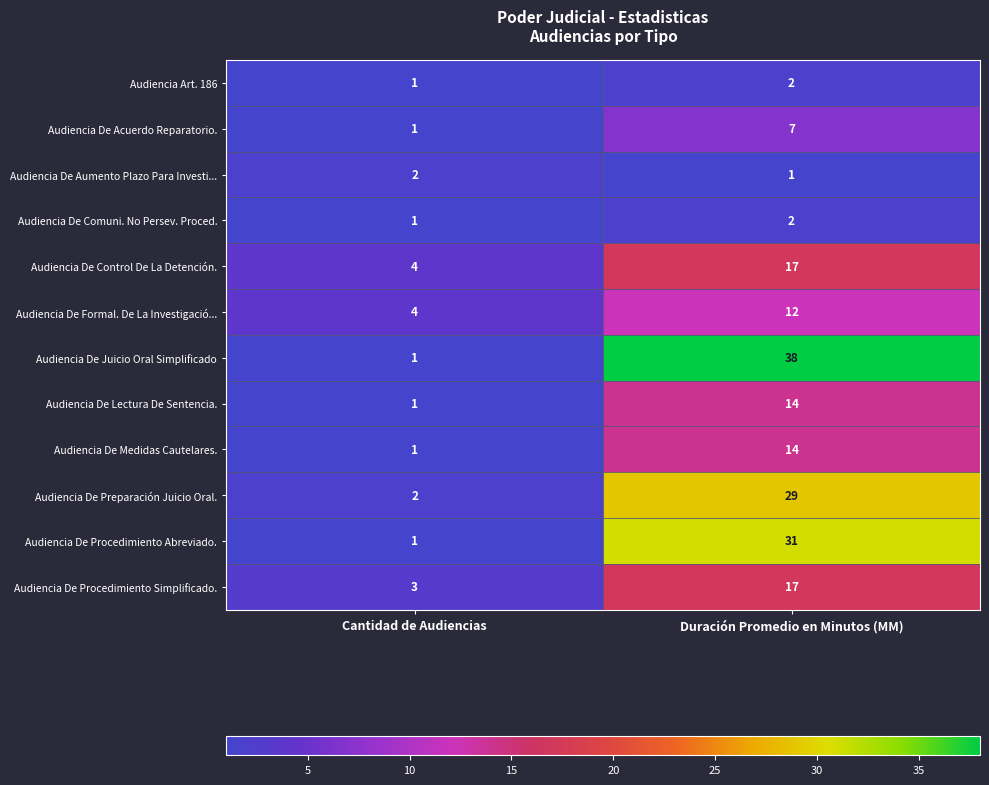

True or false: Audiencia De Procedimiento Abreviado. has a value of 1 at Cantidad de Audiencias.

True